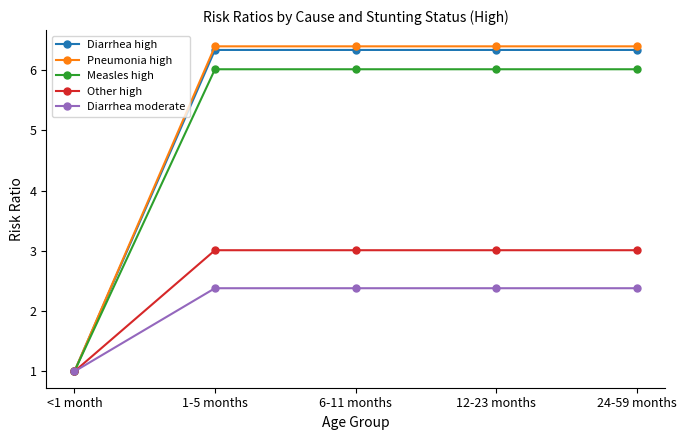

List the series in order of their peak value, highest first.

Pneumonia high, Diarrhea high, Measles high, Other high, Diarrhea moderate